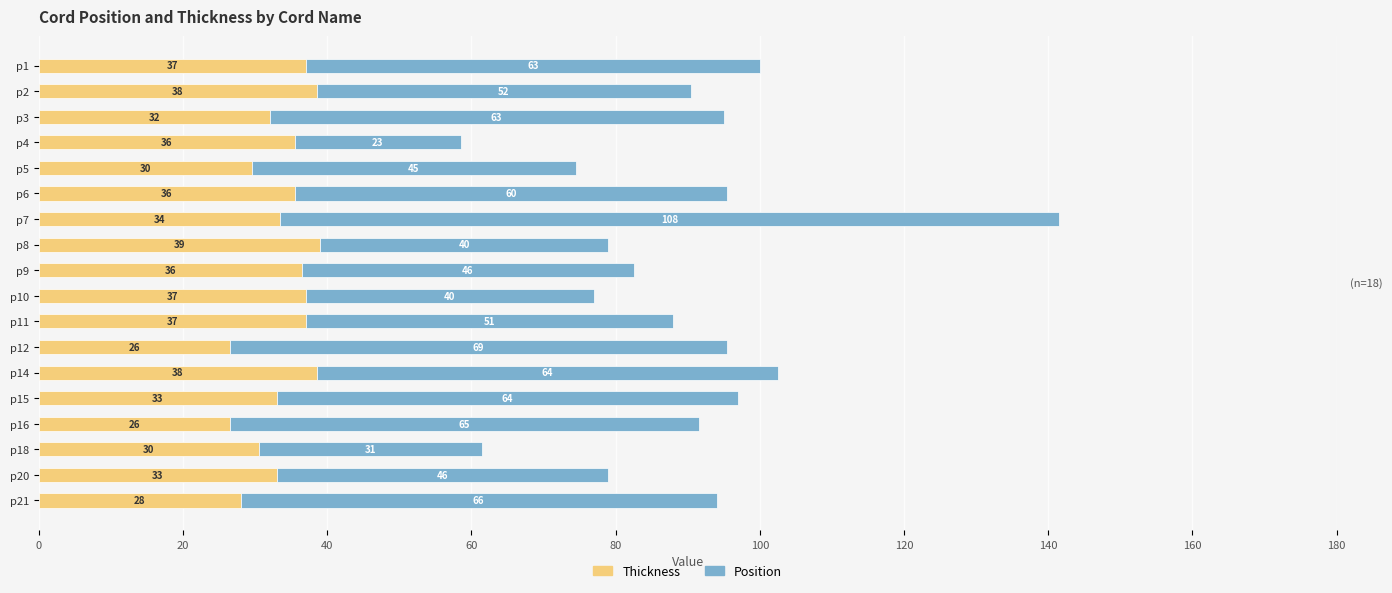

How many data points does each series have?

18